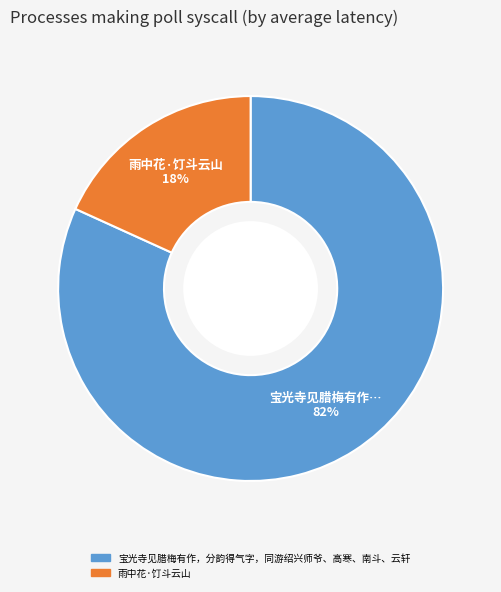

Count the number of slices in the pie.

2